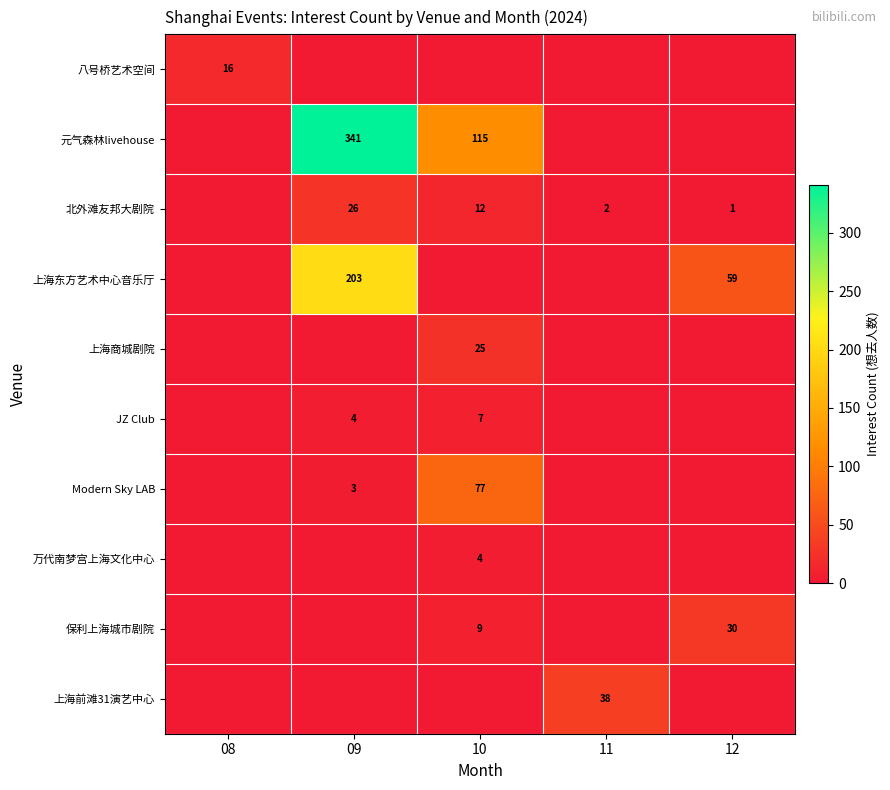

Is it true that 上海商城剧院 equals 15 at 10?

False